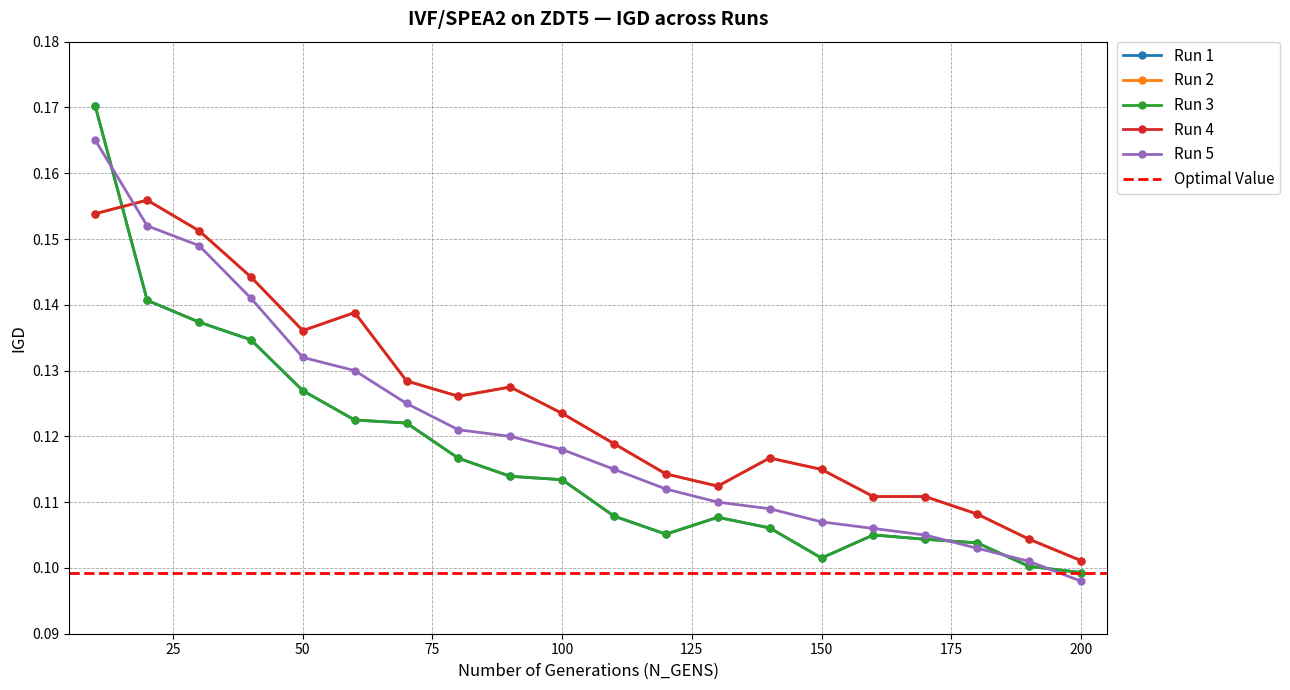

At which category does Run 1 reach its first local valley?

120